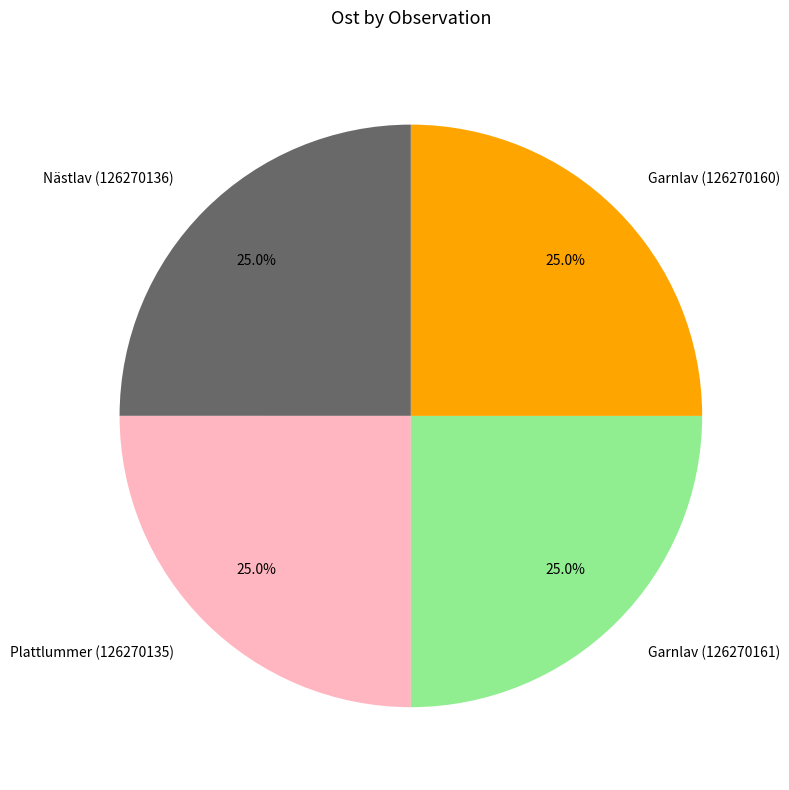

To the nearest percent, what percentage of the pie is Garnlav (126270161)?

25%